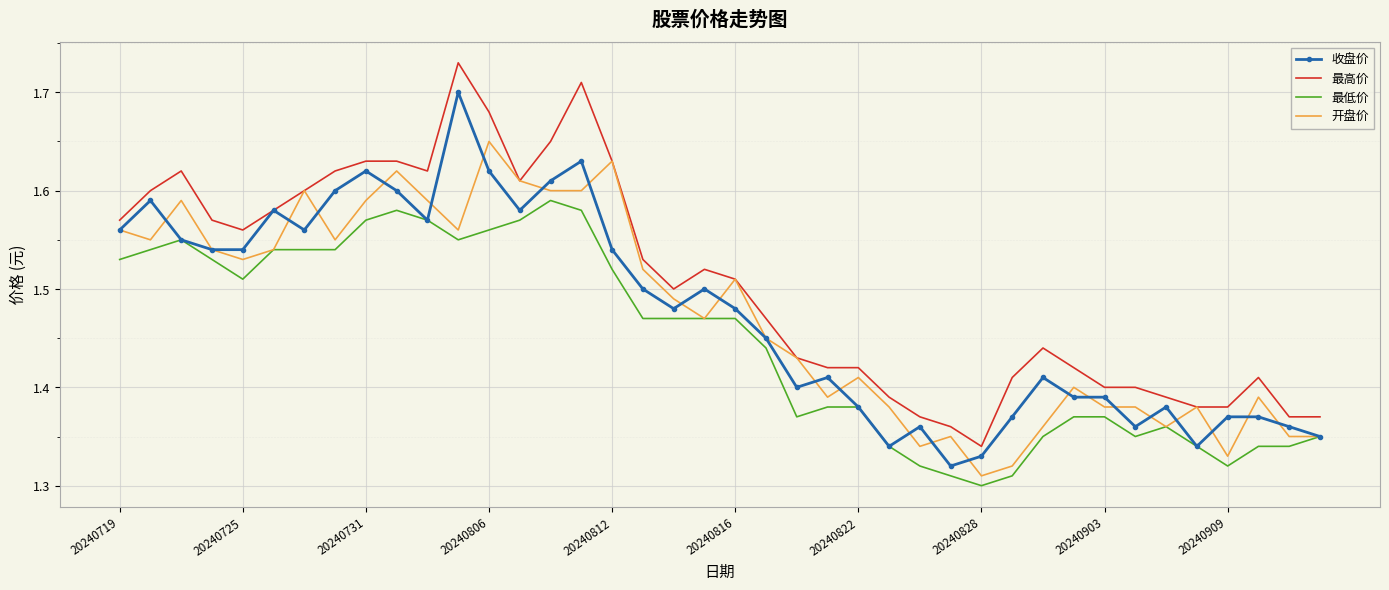

List the series in order of their peak value, lowest first.

最低价, 开盘价, 收盘价, 最高价